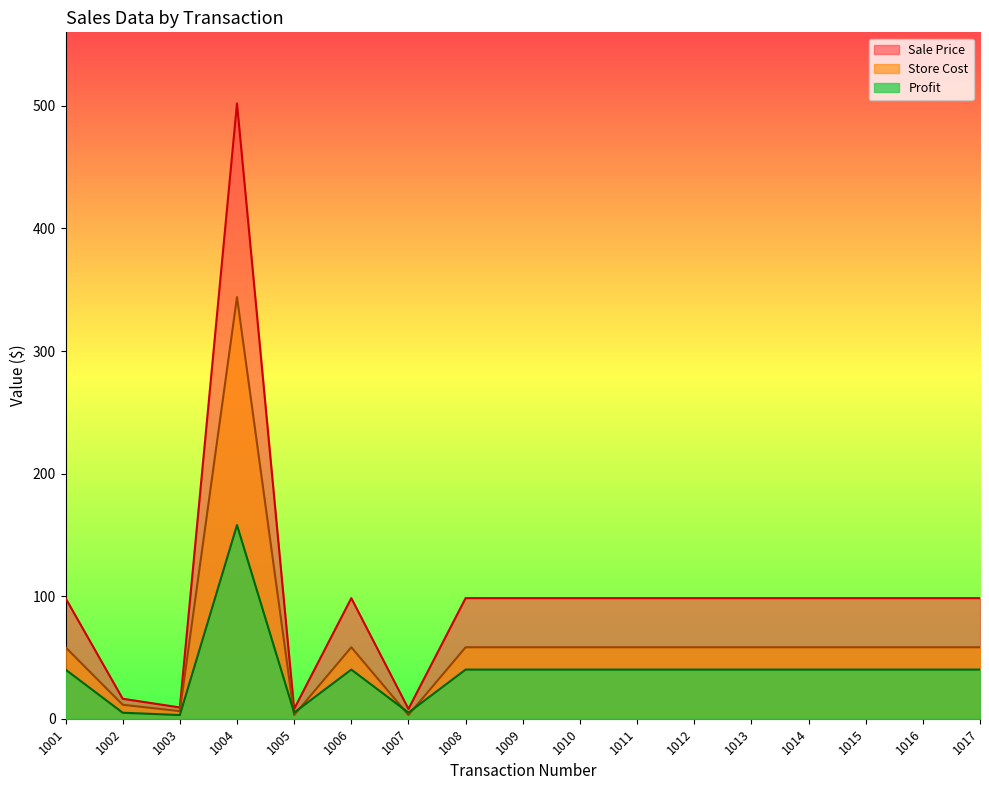

Is it true that Profit equals 8.7 at 1010?

False